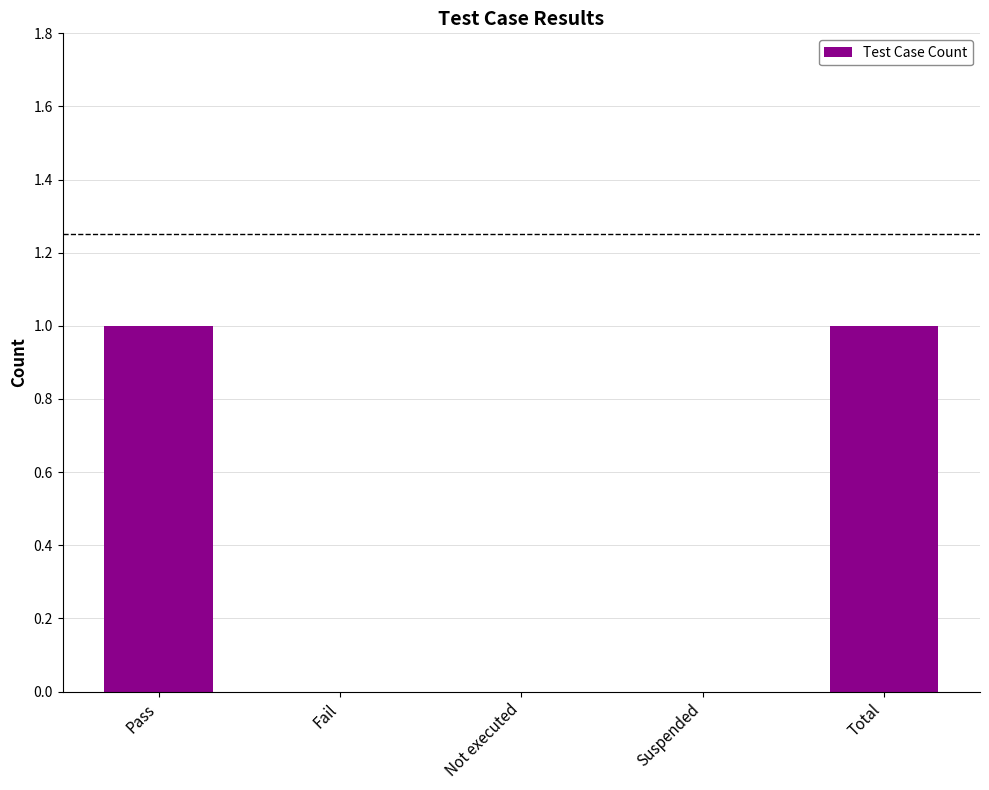

What is the change in value from Suspended to Total?

+1